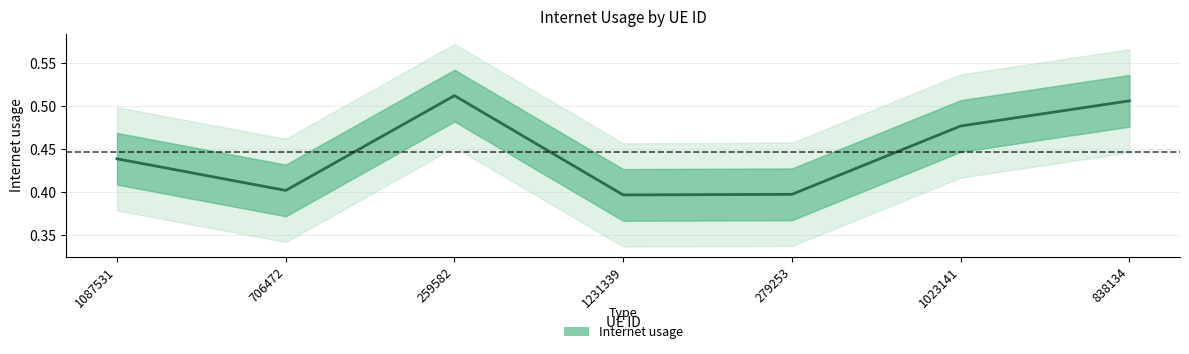

Rank the categories by value from highest to lowest.

259582, 838134, 1023141, 1087531, 706472, 279253, 1231339